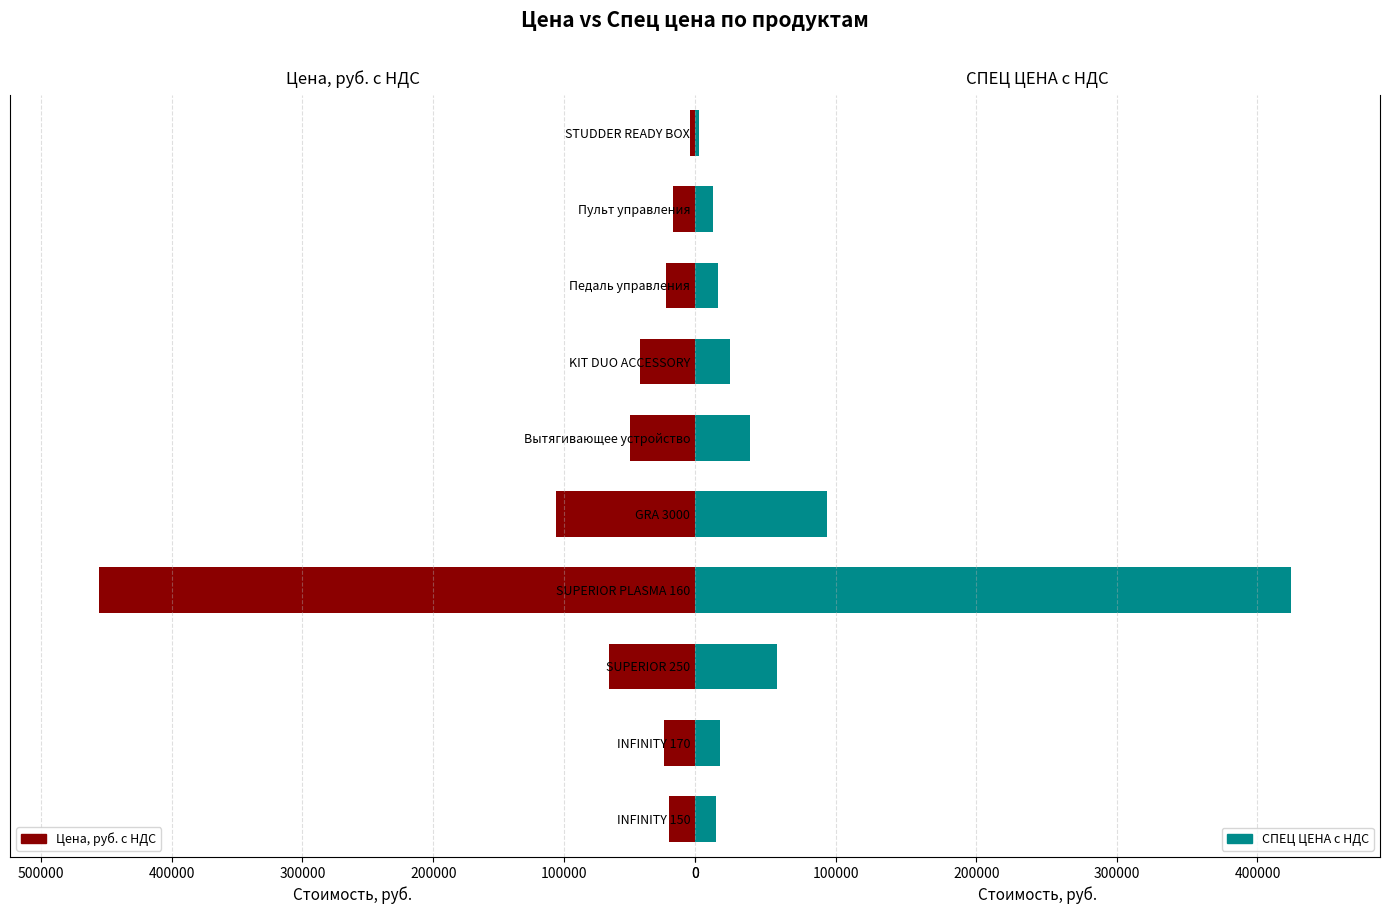

Does the chart contain stacked bars?

No